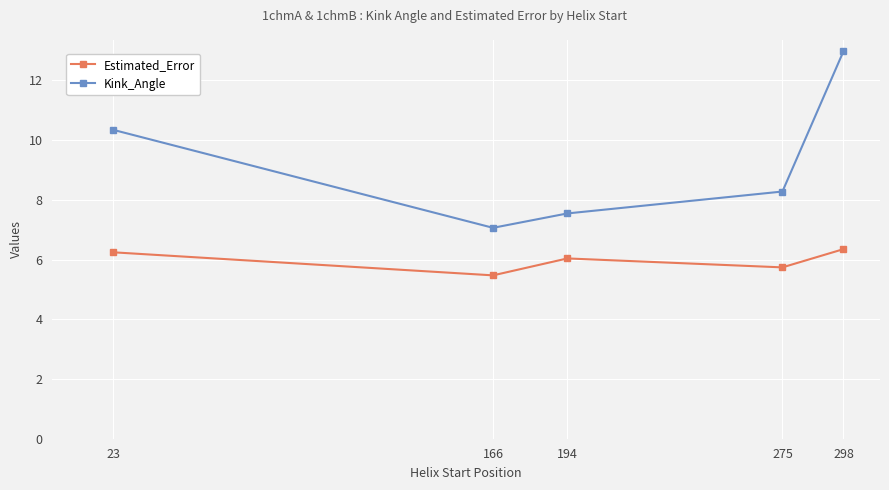

What is the value of the Kink_Angle point at the 1st from the left?

10.3